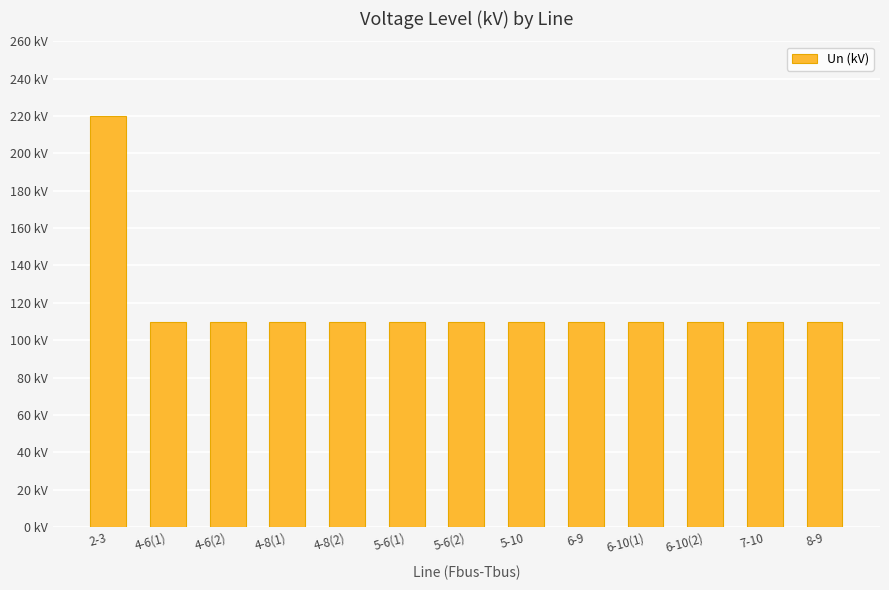

Reading left to right, what are all the values shown in this chart?

220	110	110	110	110	110	110	110	110	110	110	110	110